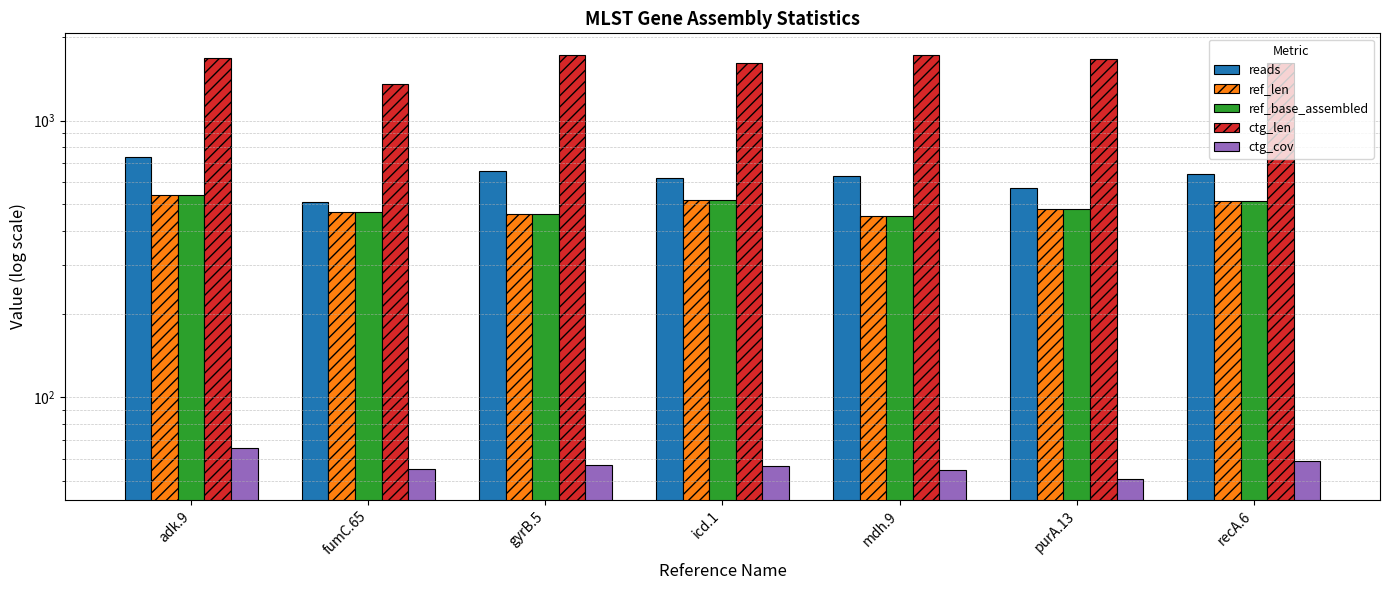

Between adk.9 and mdh.9, which is larger?

adk.9